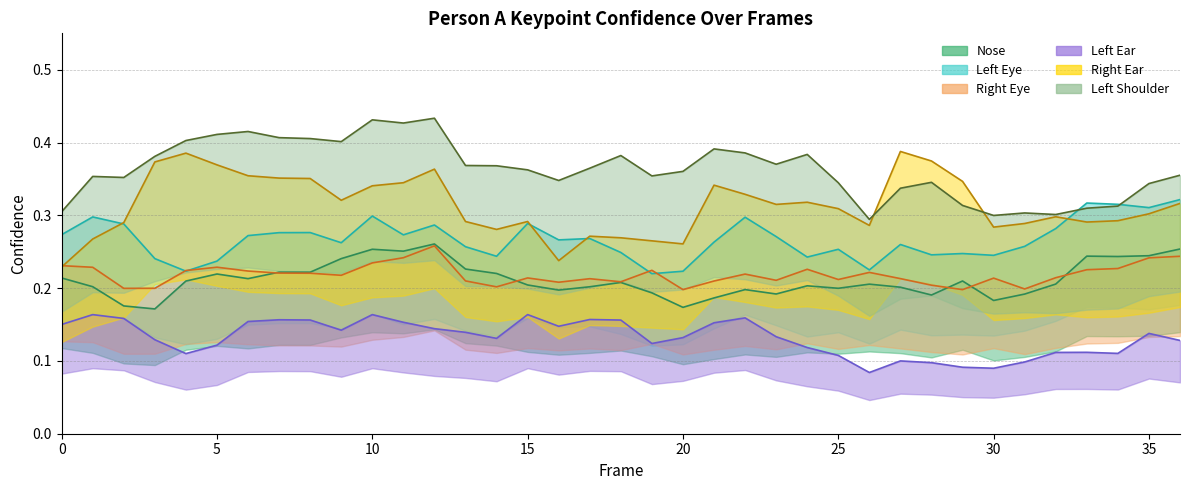

Where is the first local maximum for a_left_ear_confidence?

1